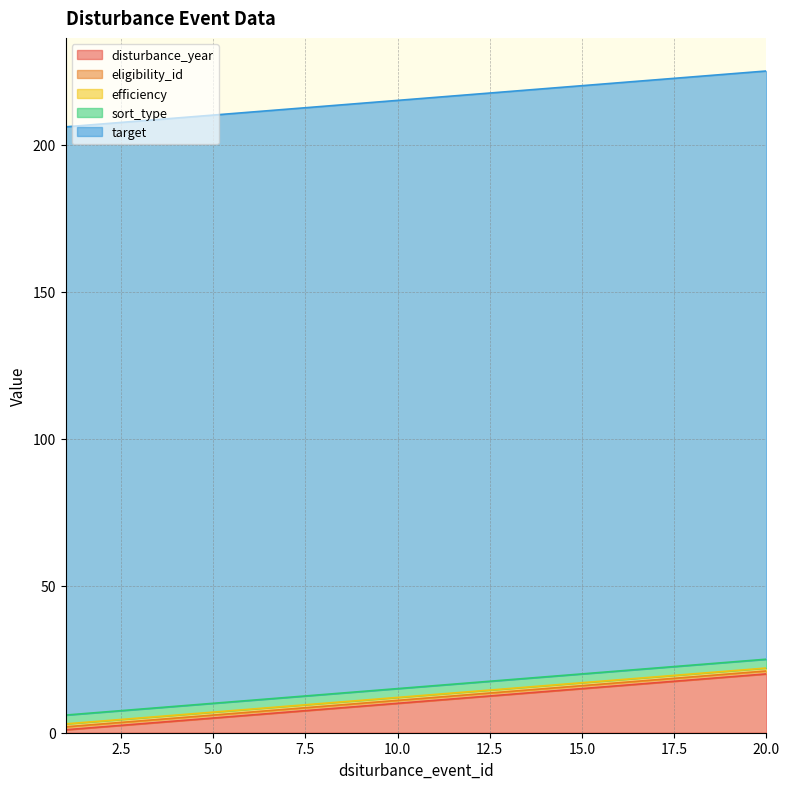

Reading left to right, transcribe all the data shown in this chart.

disturbance_year: 1	2	3	4	5	6	7	8	9	10	11	12	13	14	15	16	17	18	19	20
eligibility_id: 1	1	1	1	1	1	1	1	1	1	1	1	1	1	1	1	1	1	1	1
efficiency: 1	1	1	1	1	1	1	1	1	1	1	1	1	1	1	1	1	1	1	1
sort_type: 3	3	3	3	3	3	3	3	3	3	3	3	3	3	3	3	3	3	3	3
target: 200	200	200	200	200	200	200	200	200	200	200	200	200	200	200	200	200	200	200	200